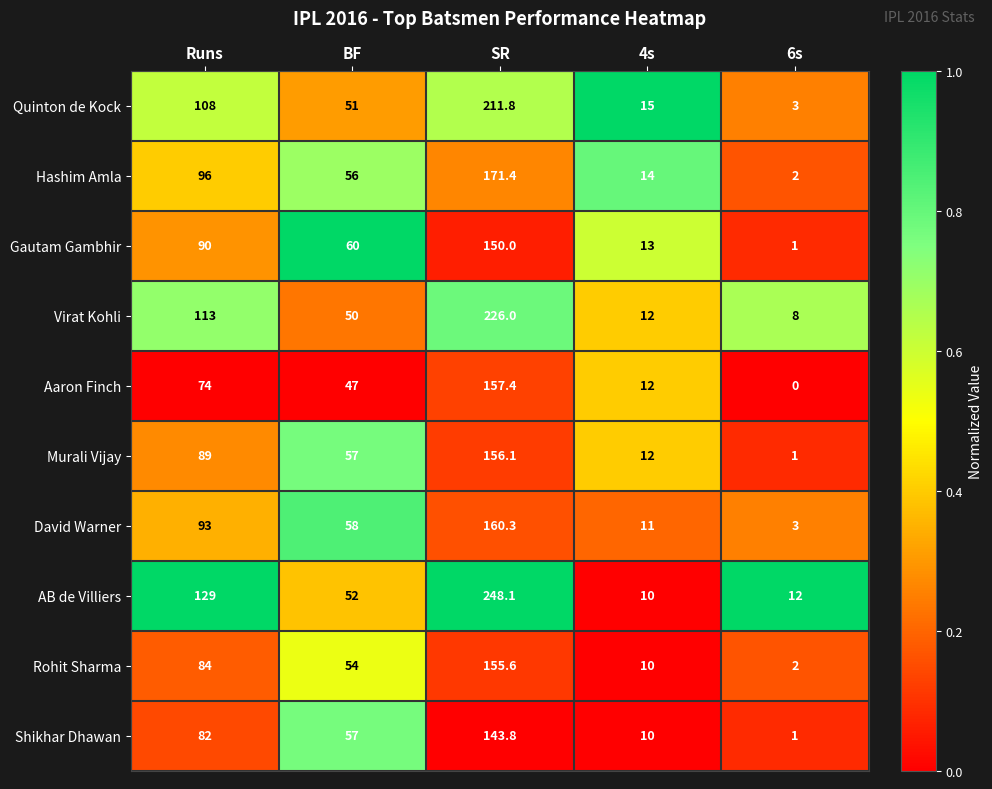

Read the David Warner value at SR.

160.3